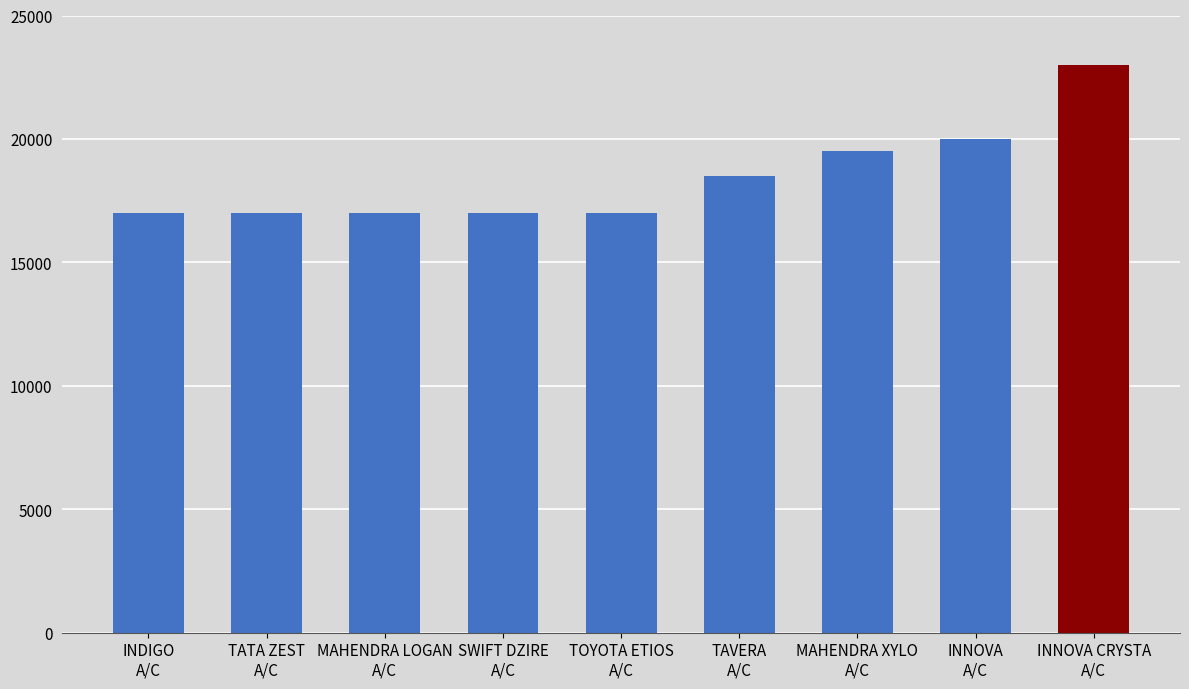

Reading left to right, list all the values displayed in this chart.

17000	17000	17000	17000	17000	18500	19500	20000	23000